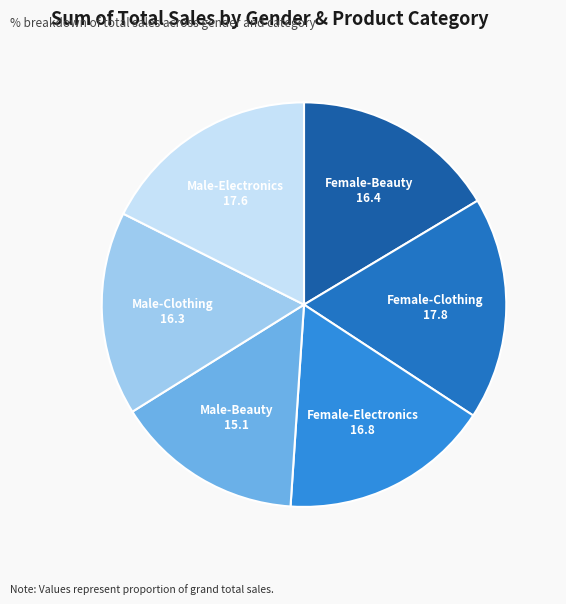

How many slices are in this pie chart?

6